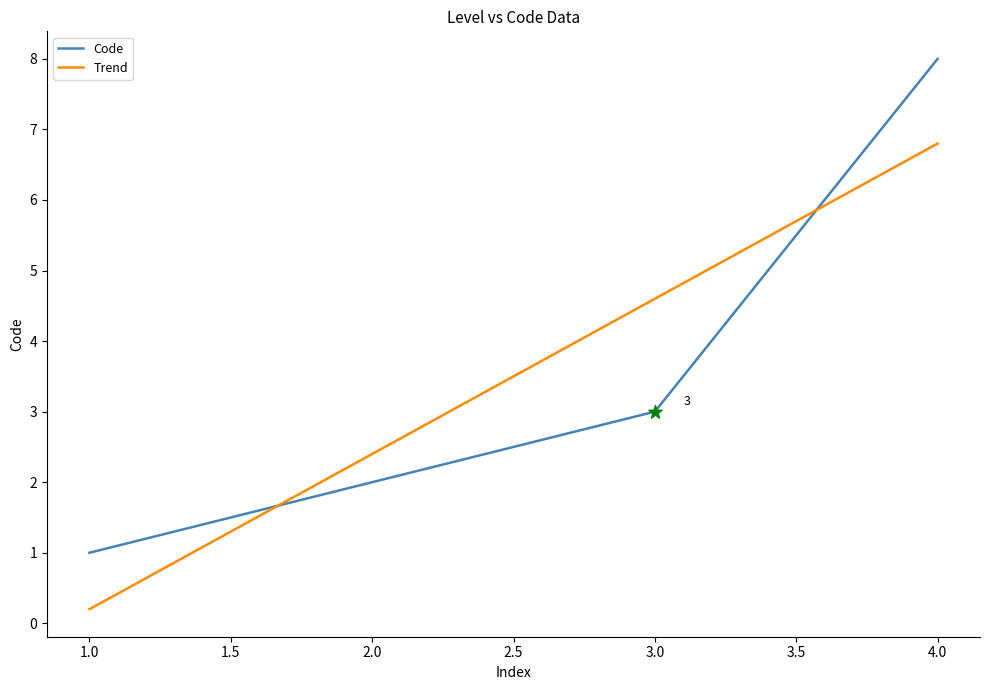

Which series changed the most between 2.0 and 3.0?

Trend